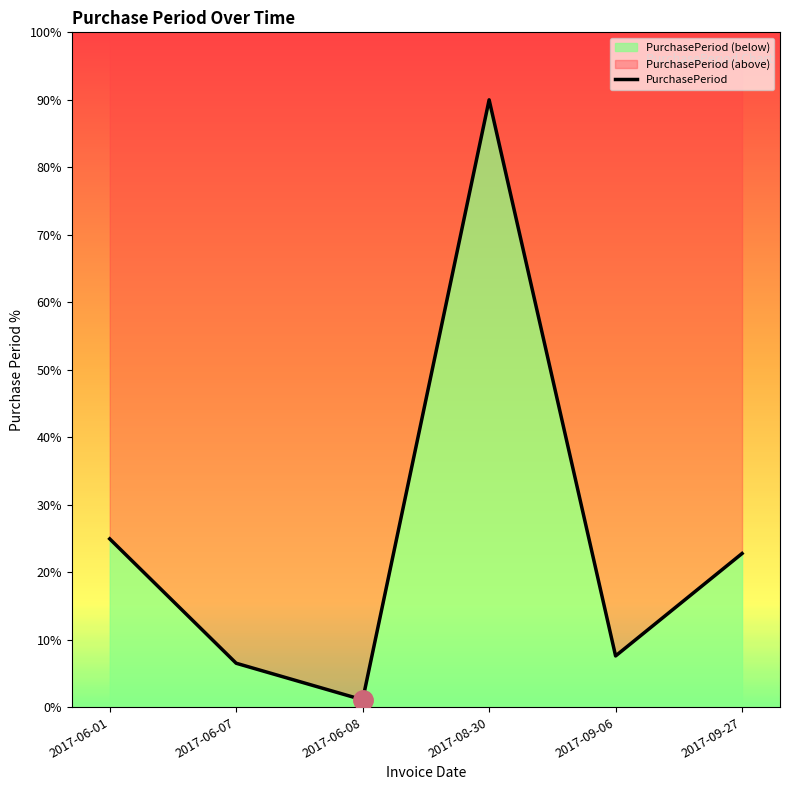

Does the chart display data point markers on the line(s)?

No